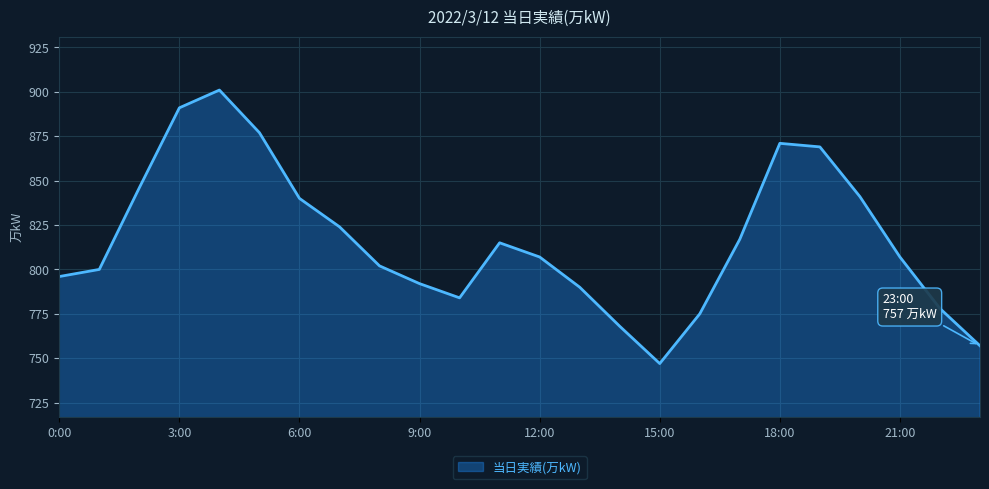

What is the difference between the maximum and minimum values?

154